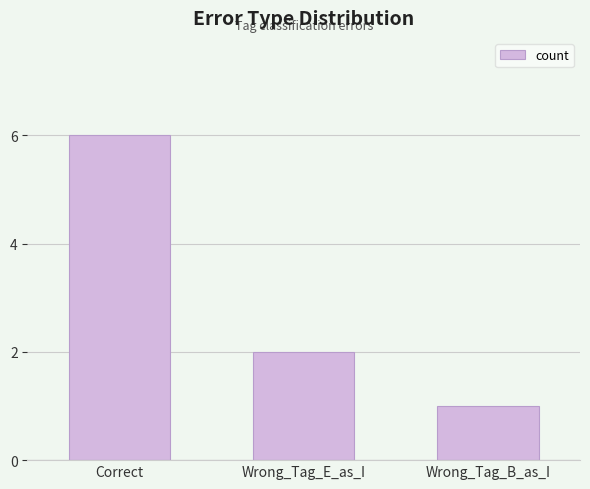

Which has a higher value, Wrong_Tag_E_as_I or Wrong_Tag_B_as_I?

Wrong_Tag_E_as_I